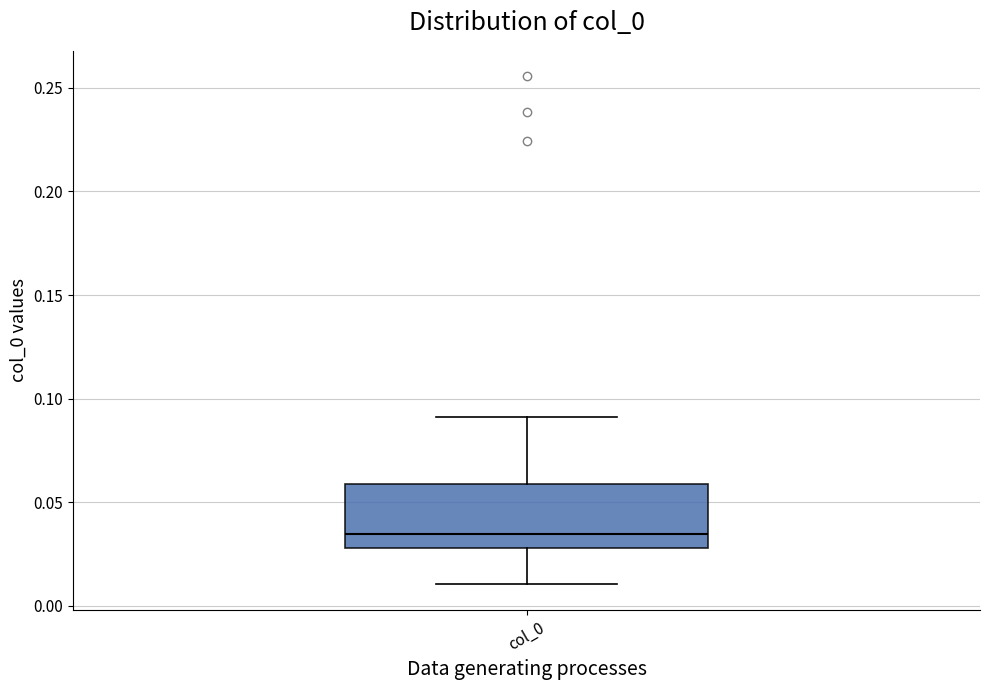

Read this box plot against the y-axis: the position of the median line, the range covered by the box, and the ends of both whiskers. The values are not printed on the chart, so give them approximately, as read against the axis.

median 0.035, box 0.030 to 0.060, whiskers 0.010 to 0.090